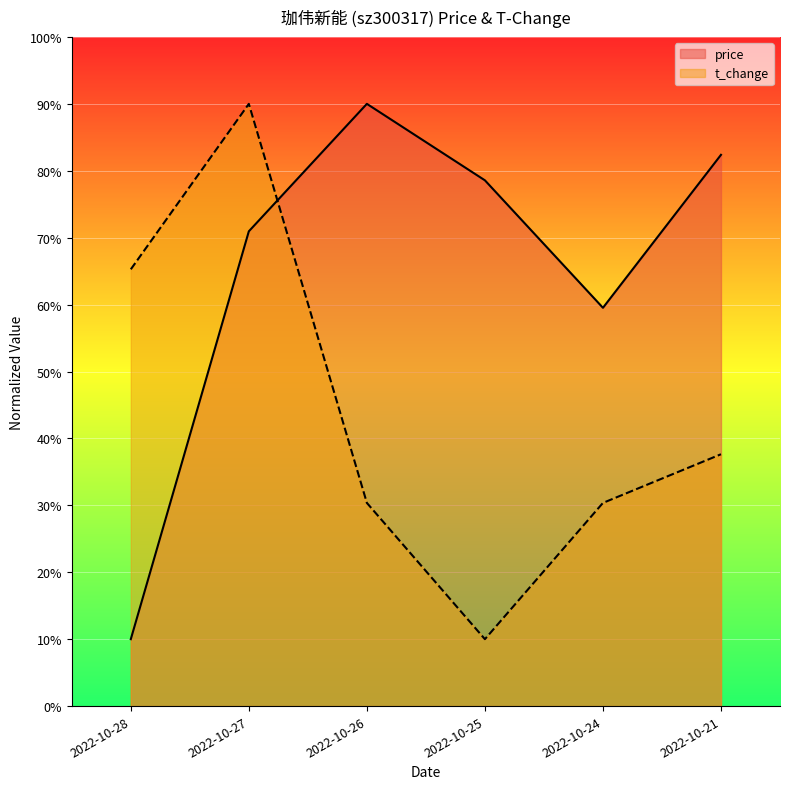

Between 2022-10-24 and 2022-10-27, which is larger?

2022-10-27